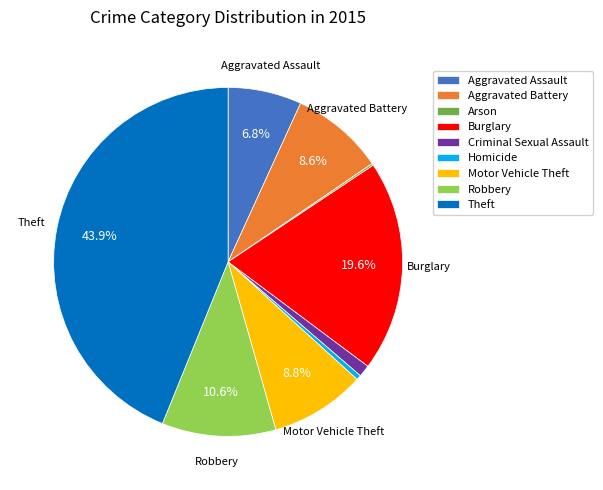

Approximately how many times larger is the value at Burglary compared to Aggravated Assault?

2.9